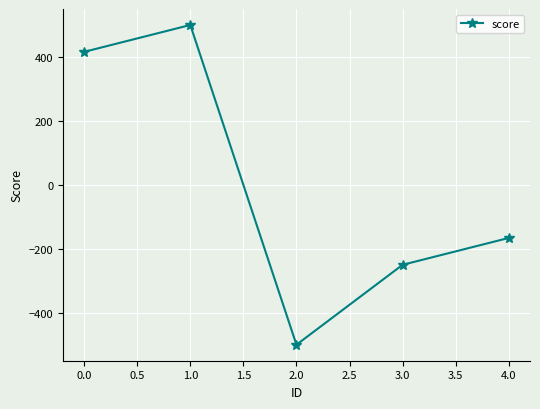

Reading left to right, list all the values displayed in this chart.

416	500	-500	-250	-166